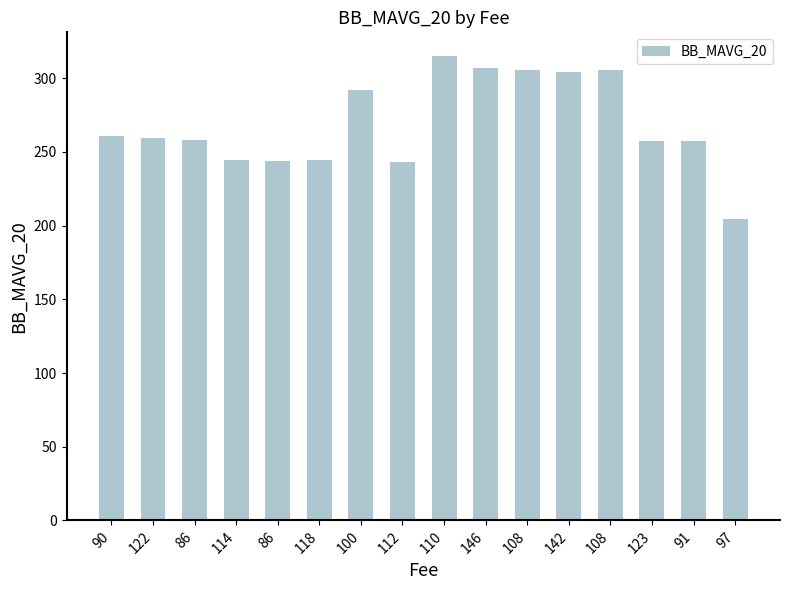

The chart shows a value of 305.5 at 108. True or false?

True